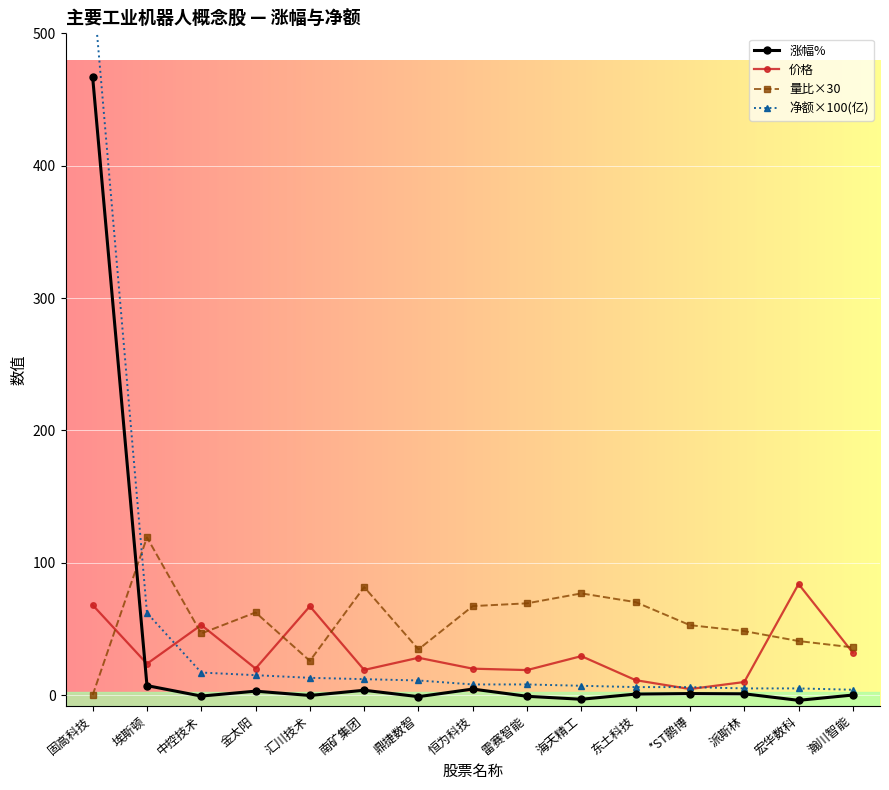

After their last crossing, which series has the higher values: 涨幅% or 量比×30?

量比×30